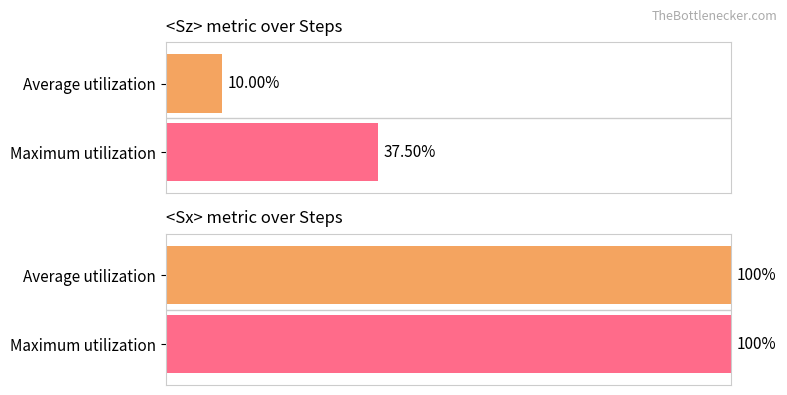

List the labels in order of <Sz> value, largest first.

Maximum utilization, Average utilization